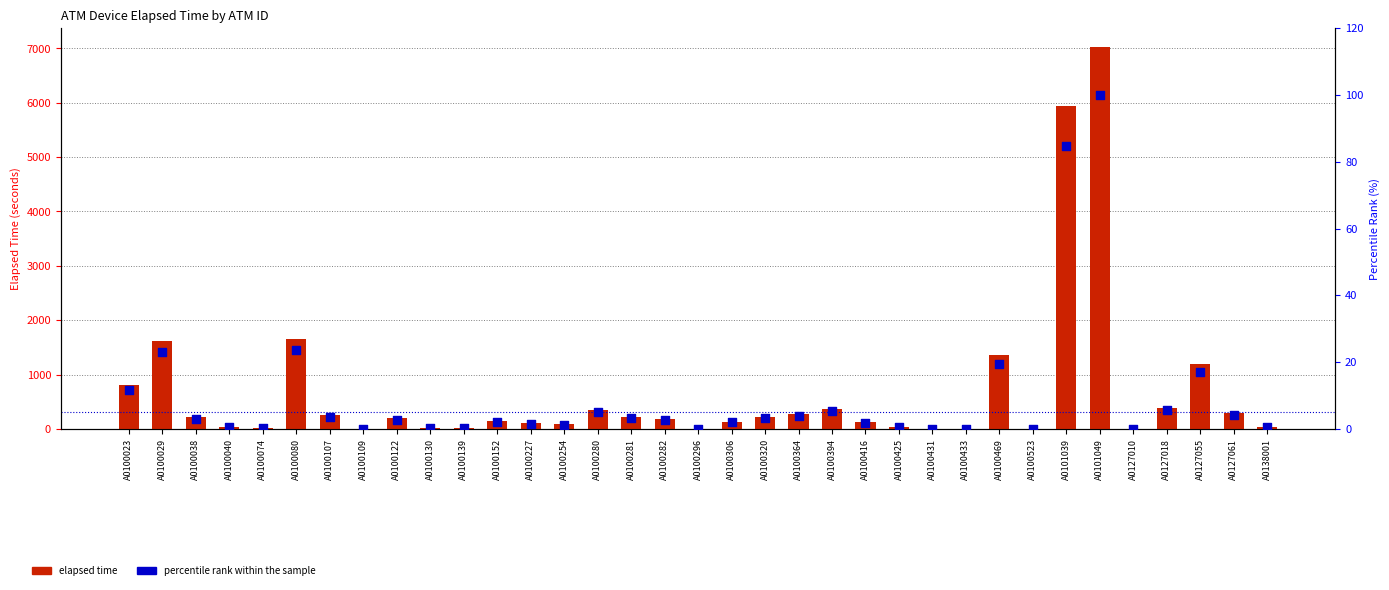

Which series has the largest Y range (max minus min)?

elapsed time